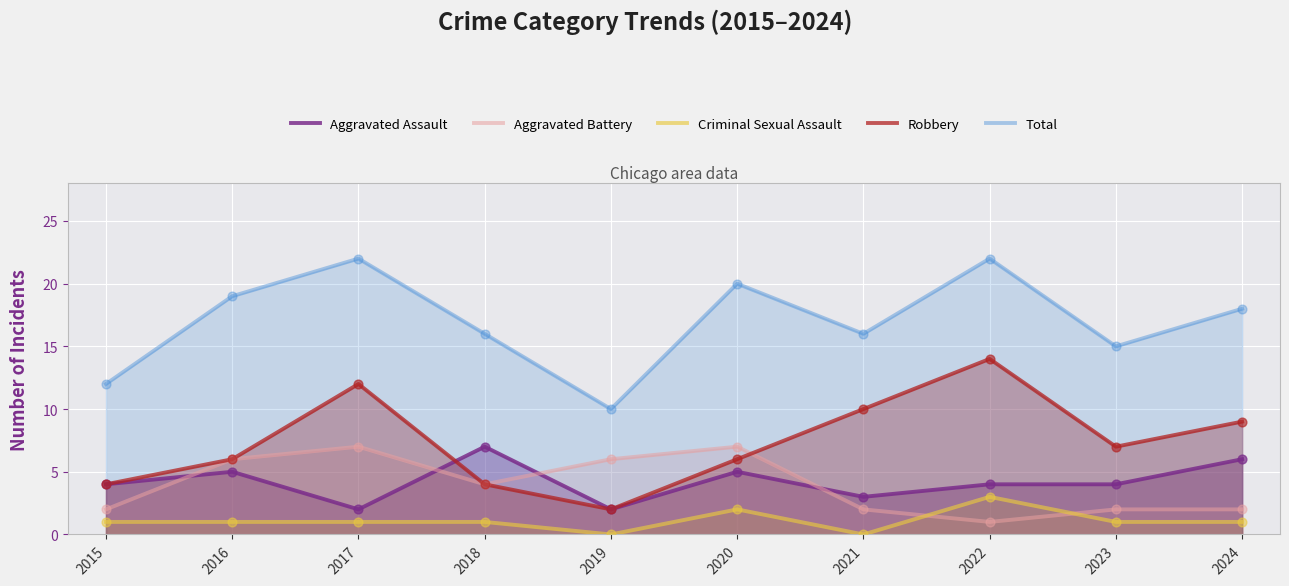

At how many categories does at least one series exceed 16?

5